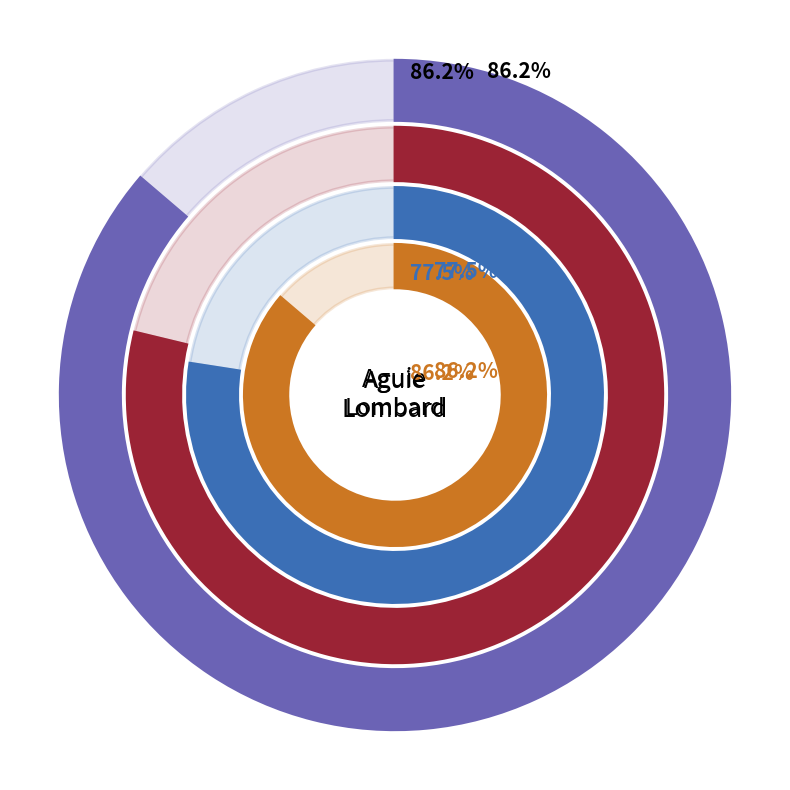

To the nearest percent, what is the difference between the 3 and 8 slice percentages?

13%